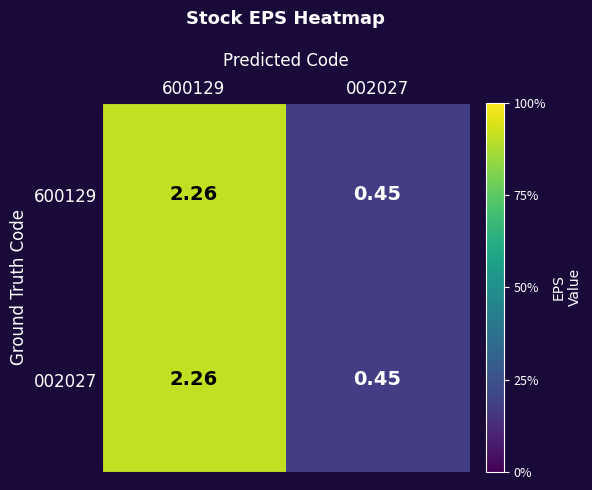

How many series are shown in this chart?

2